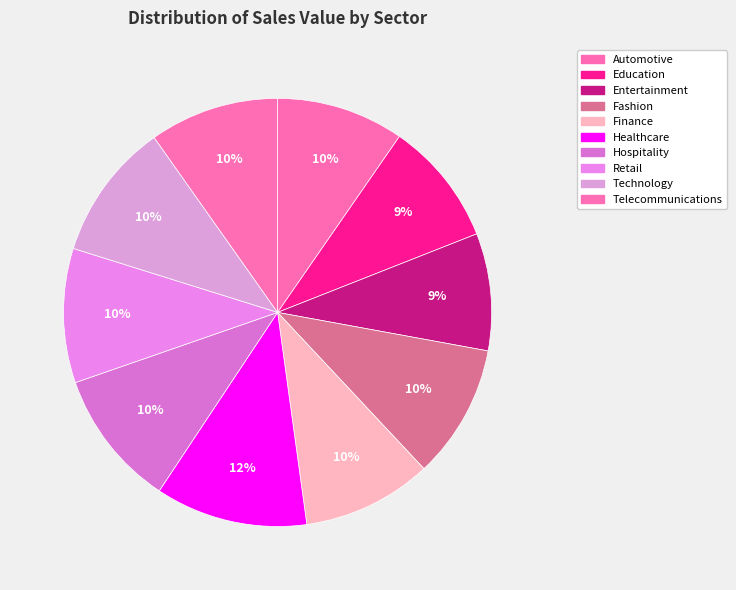

Count the number of slices in the pie.

10